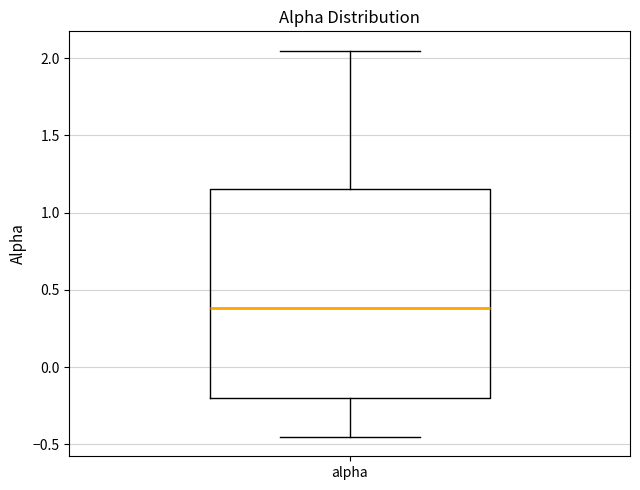

Transcribe this box plot: give where the median line is, the range the box spans, and where the two whiskers end, as read against the y-axis. The values are not printed on the chart, so give them approximately, as read against the axis.

median 0.40, box -0.20 to 1.15, whiskers -0.45 to 2.05